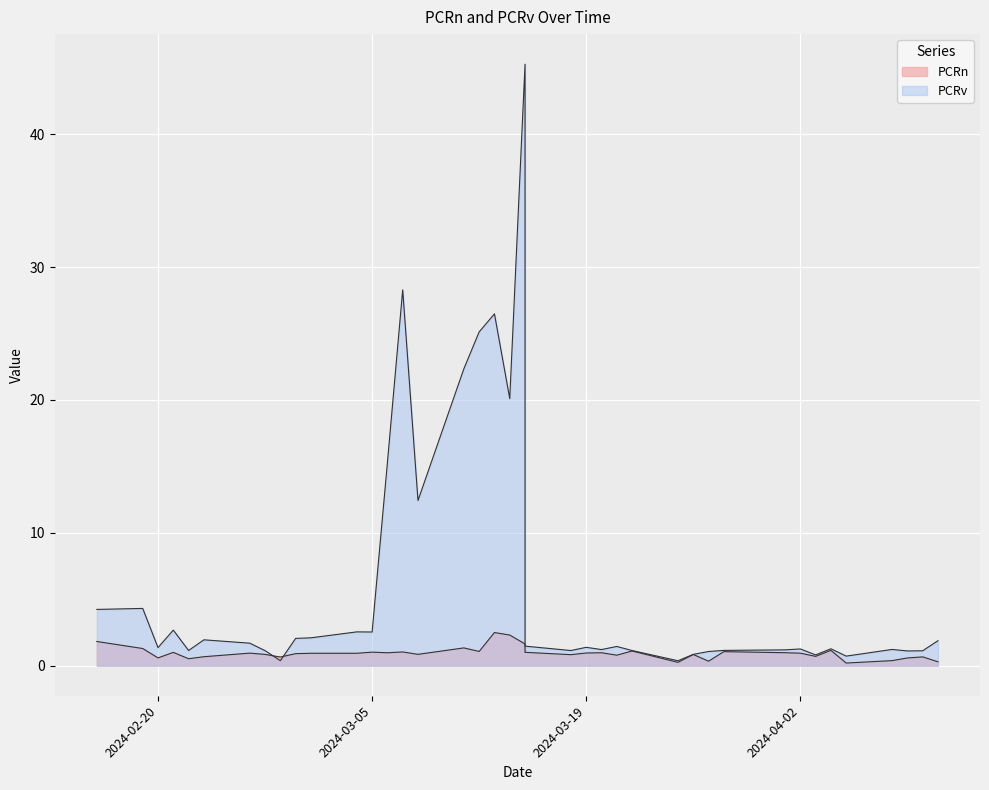

Where is the first local minimum for PCRv?

2024-02-20